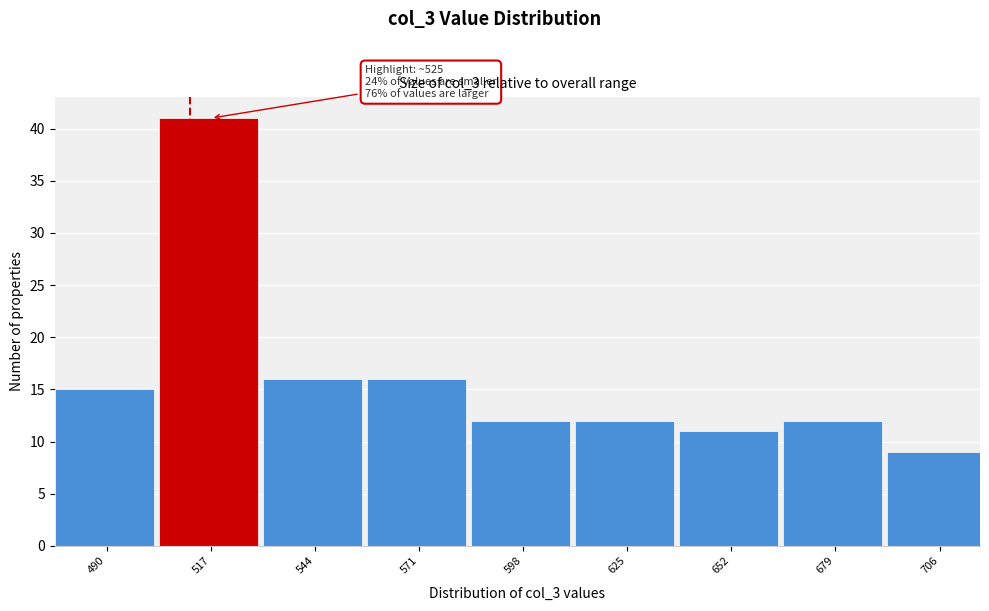

Reading right to left, what are all the values shown in this chart?

706=9	679=12	652=11	625=12	598=12	571=16	544=16	517=41	490=15